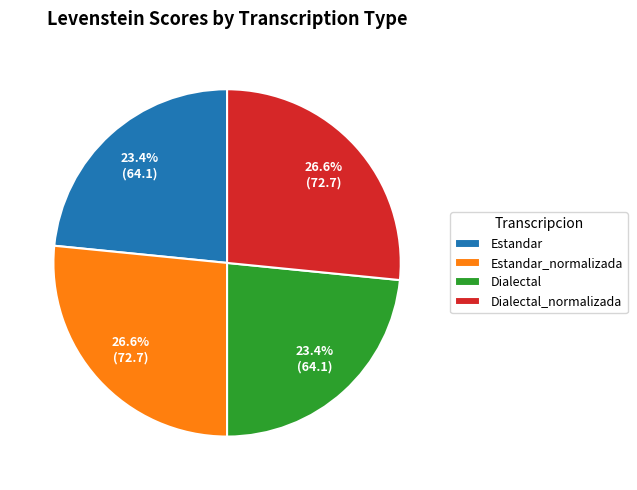

To the nearest percent, what portion does Dialectal represent?

23%